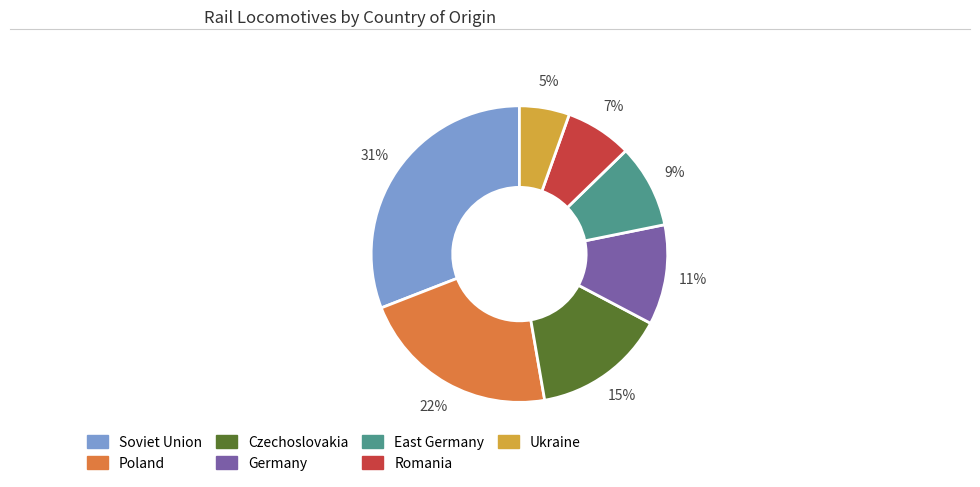

True or false: Soviet Union accounts for 31% of the total.

True